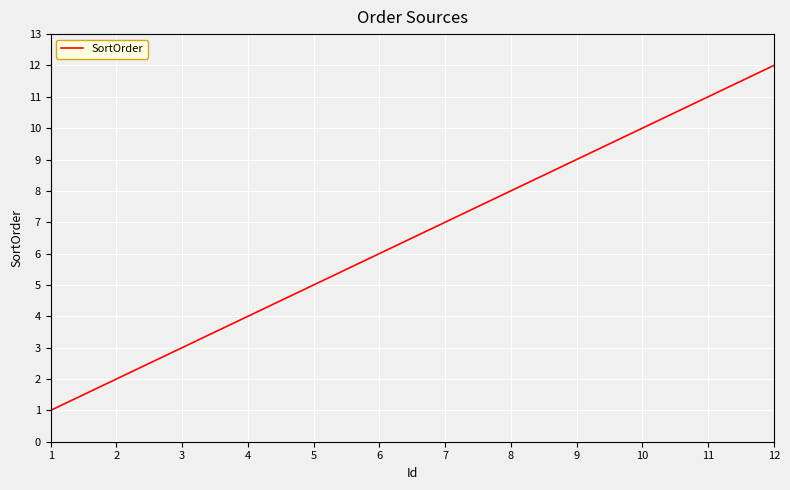

Does the chart display data point markers on the line(s)?

No